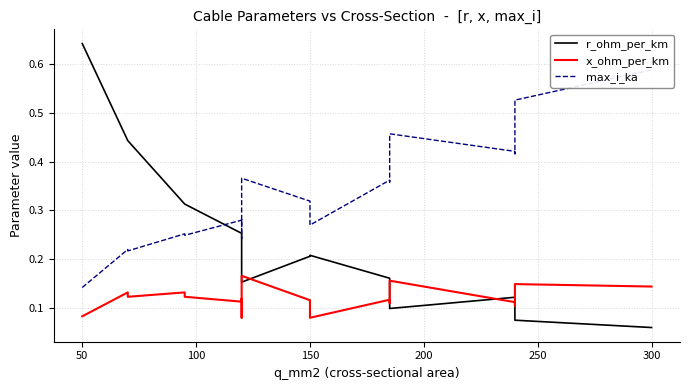

What is the smallest value displayed?

0.1